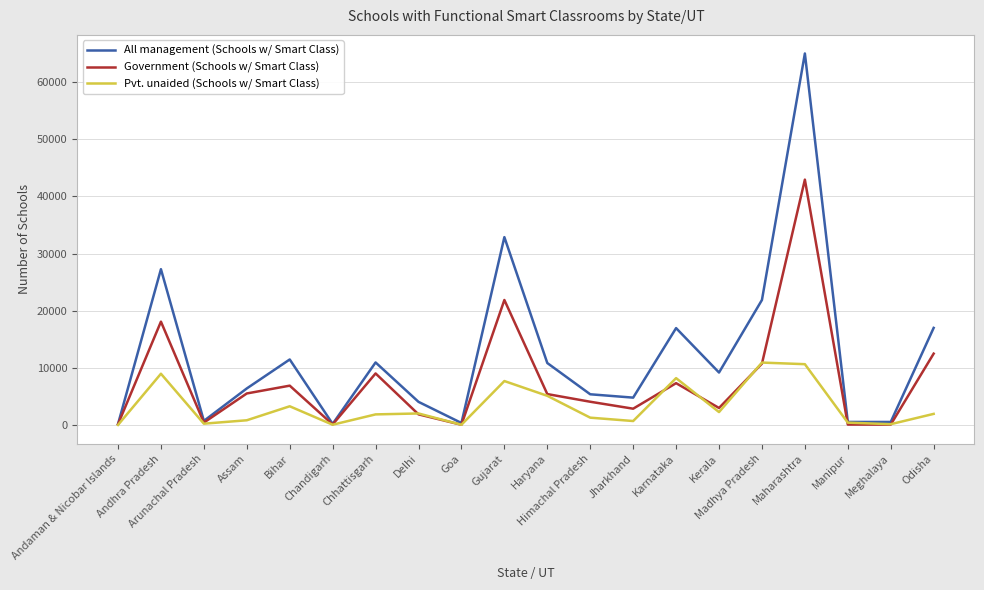

Read the Government (Schools w/ Smart Class) value at Karnataka.

7341